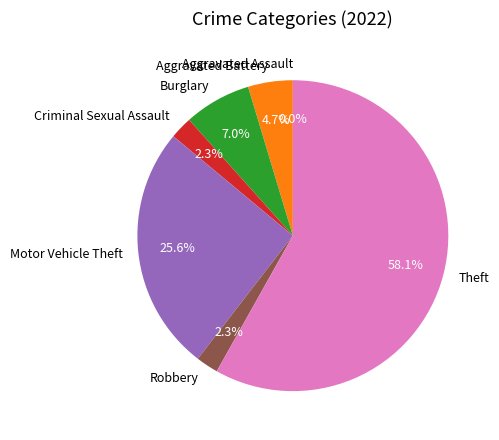

Combined, what portion of the pie is Aggravated Assault and Motor Vehicle Theft?

25.6%